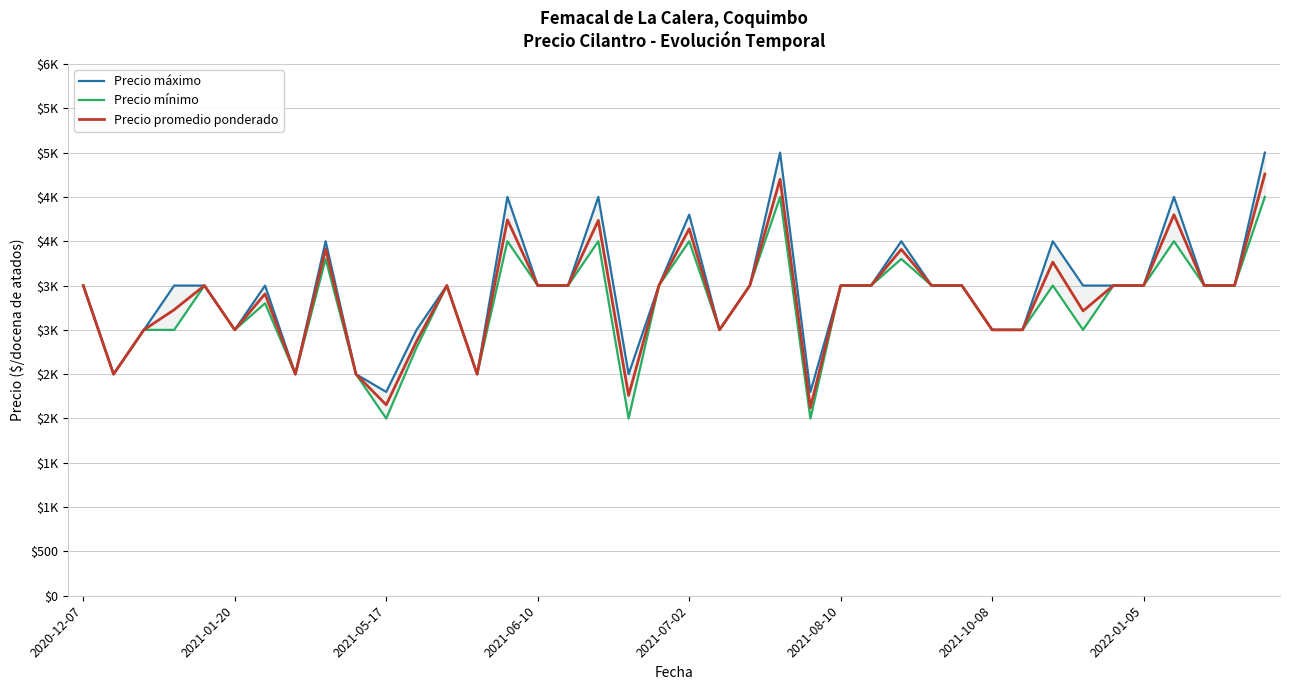

What is the smallest value displayed?

2000